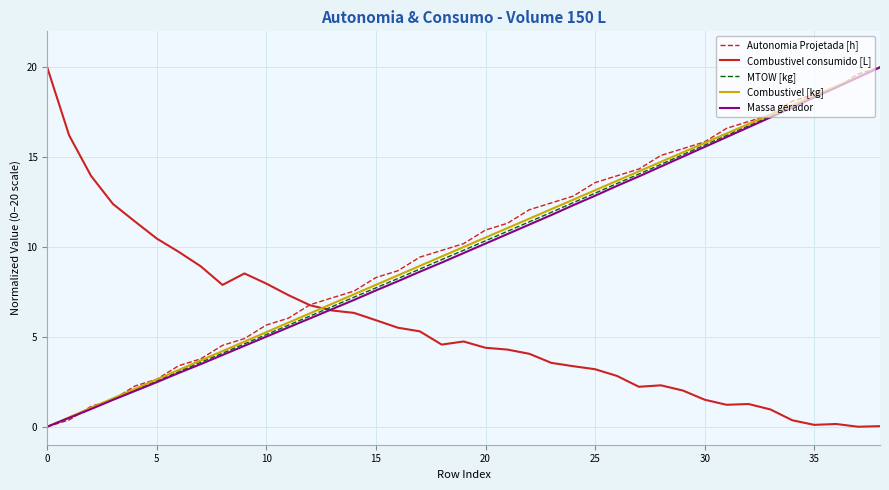

Does the chart display data point markers on the line(s)?

No